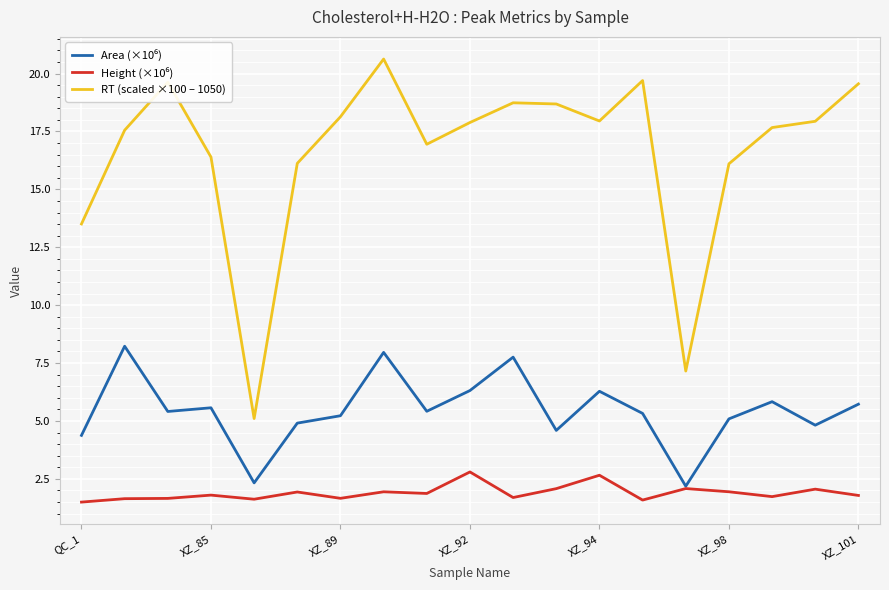

What is the maximum value for RT (scaled ×100 – 1050)?

20.6